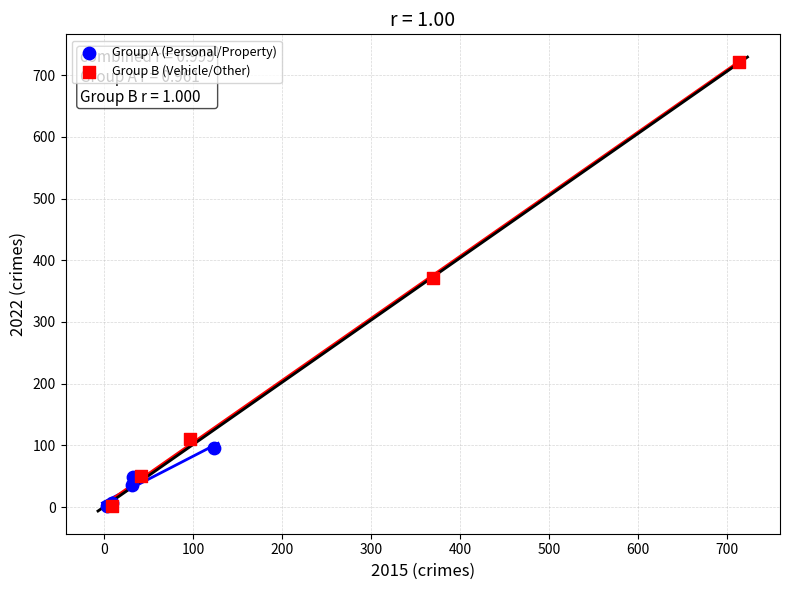

Which series contains the highest Y value?

Group B (Vehicle/Other)